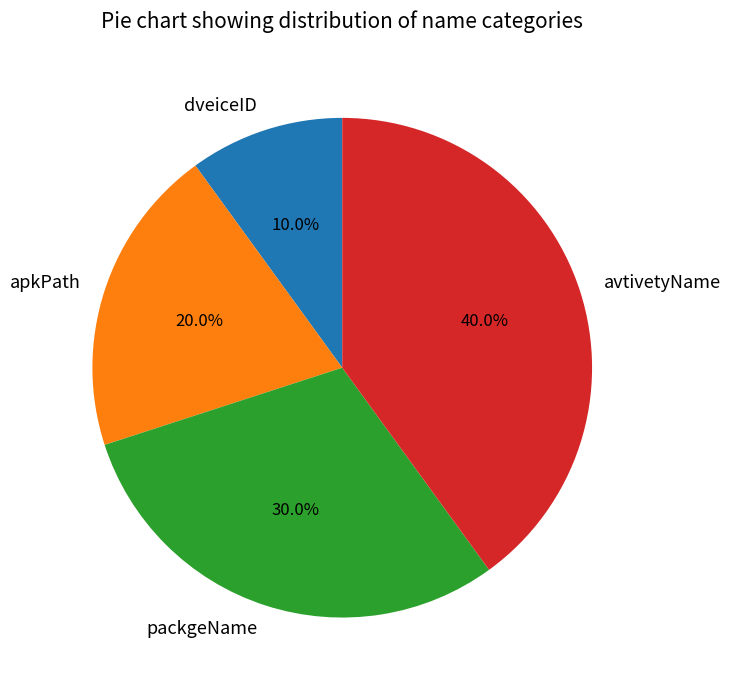

How many segments does this pie chart have?

4